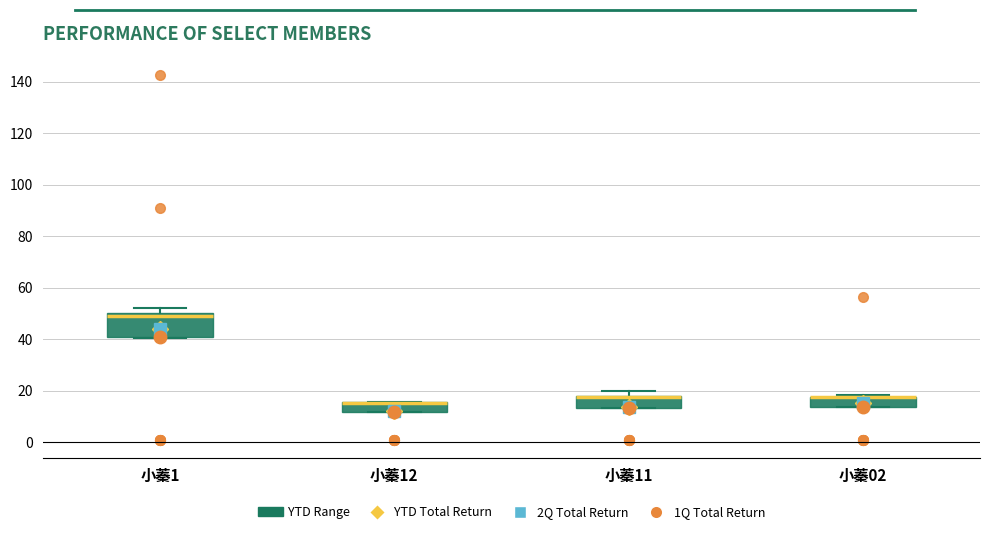

Reading left to right, read every box against the y-axis: the position of its median line, the range the box covers, and the ends of its whiskers. The values are not printed on the chart, so give them approximately, as read against the axis.

小蓁1: median 50 (just below the box's upper edge), box 40 to 50, whiskers 40 to 52
小蓁12: median 16 (drawn on the box's upper edge), box 12 to 16, whiskers 12 to 16
小蓁11: median 18 (drawn on the box's upper edge), box 14 to 18, whiskers 14 to 20
小蓁02: median 18 (drawn on the box's upper edge), box 14 to 18, whiskers 14 to 18 (just above the box's upper edge)